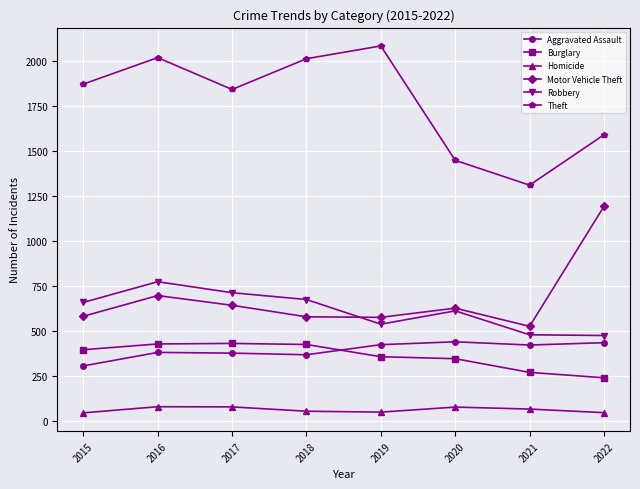

The value of Aggravated Assault at 2022 is 111. True or false?

False